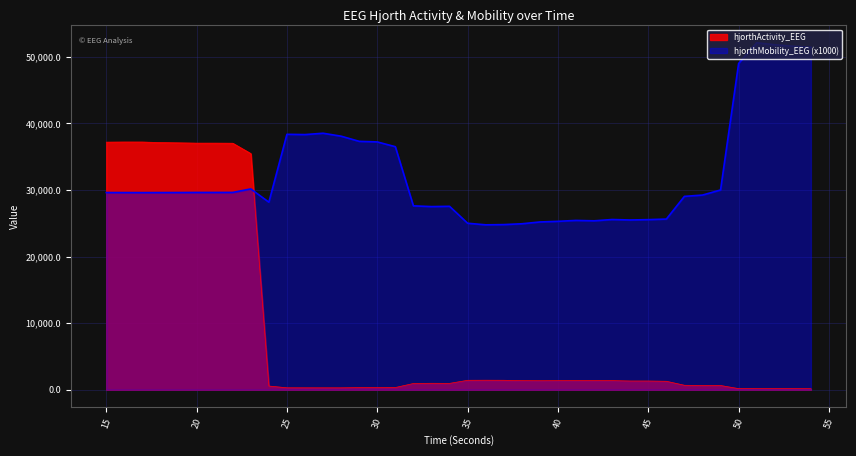

What is the maximum value shown in the chart?

52103.1